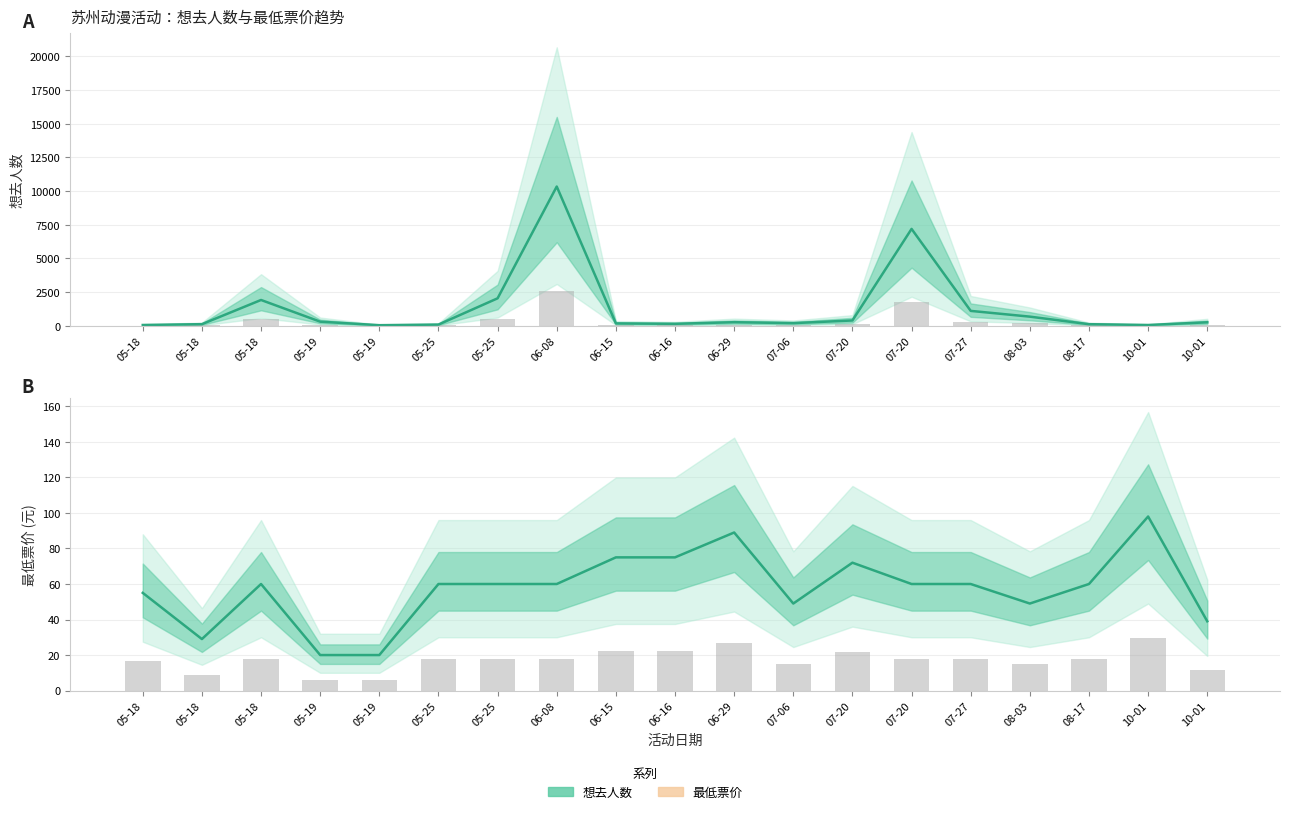

What is the sum of all 想去人数 values?

25509